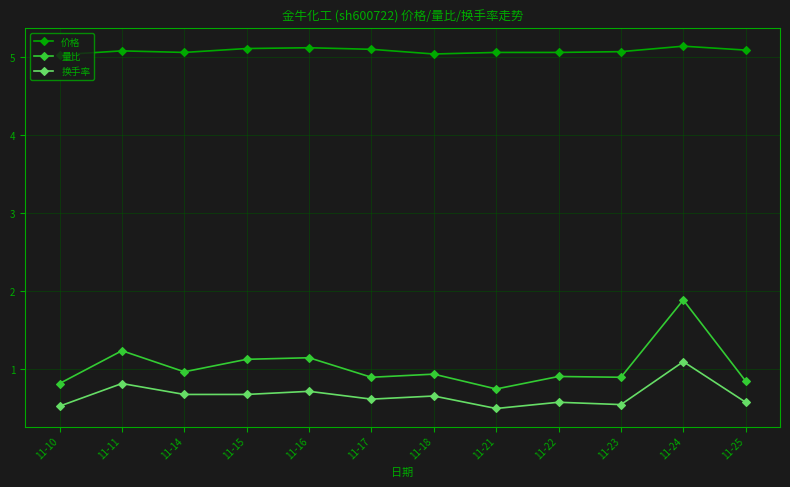

What is the value of the 换手率 point at the 6th from the left?

0.6